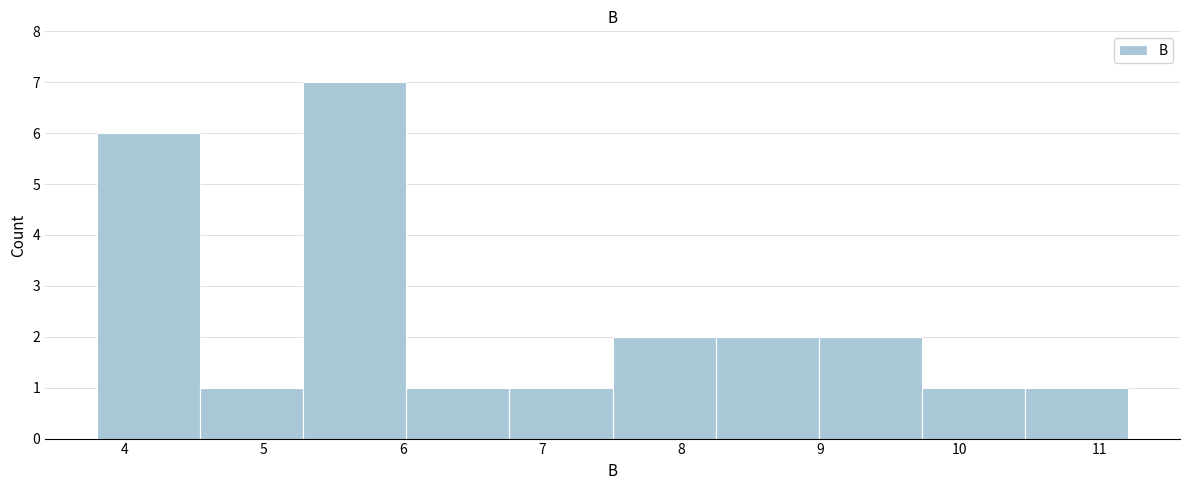

Reading left to right, transcribe this chart: for each bar, give the range it covers on the x-axis and its height. Neither the bar edges nor the heights are printed on the chart, so give them approximately, as read against the axes.

3.8 to 4.5: 6
4.5 to 5.3: 1
5.3 to 6.0: 7
6.0 to 6.8: 1
6.8 to 7.5: 1
7.5 to 8.2: 2
8.2 to 9.0: 2
9.0 to 9.7: 2
9.7 to 10.5: 1
10.5 to 11.2: 1